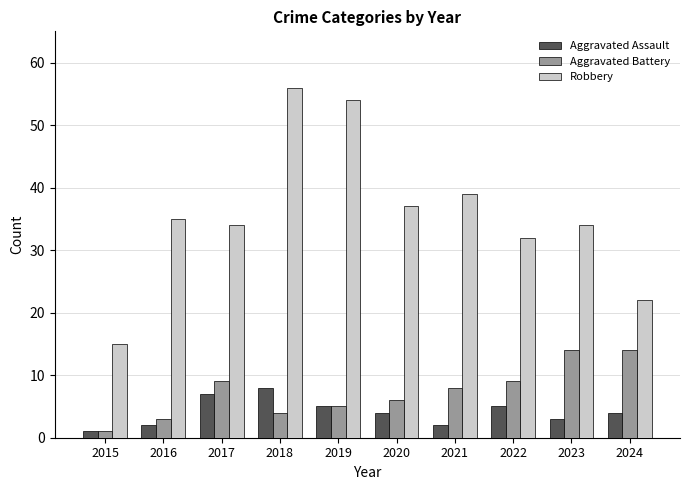

Is it true that Robbery equals 35 at 2016?

True